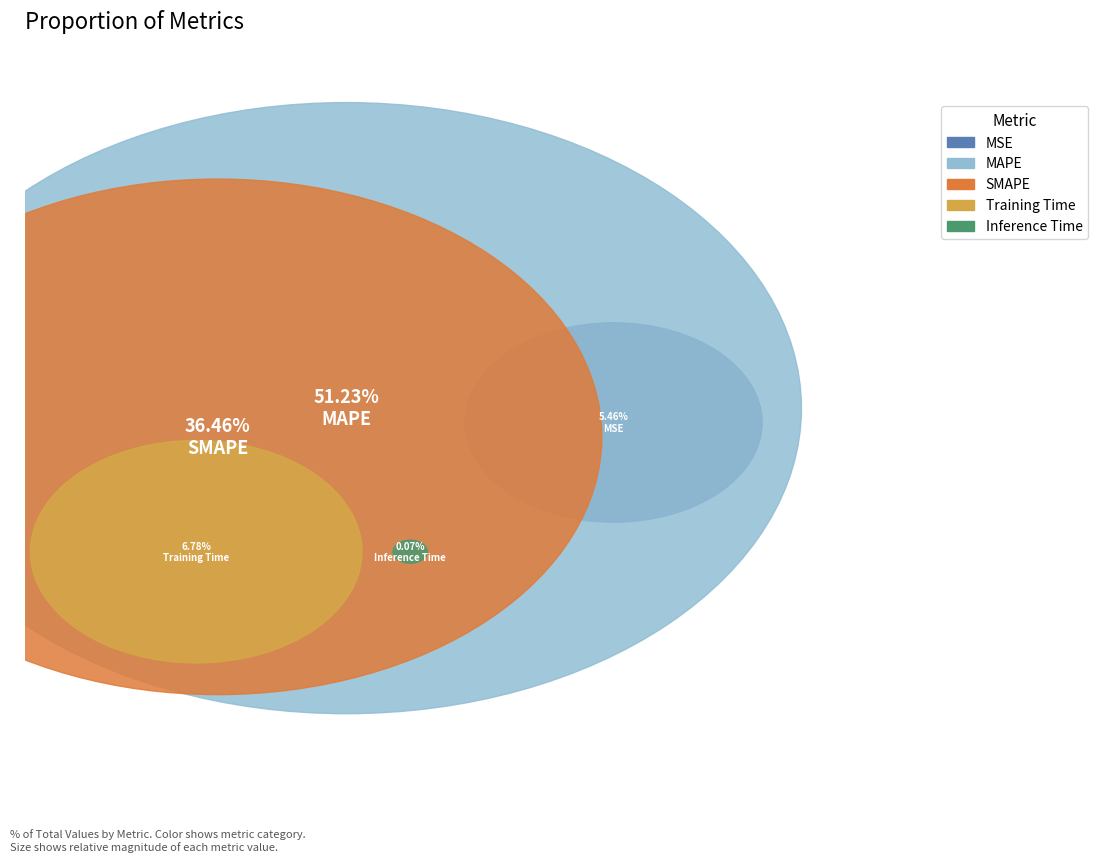

What is the largest slice in the pie chart?

MAPE